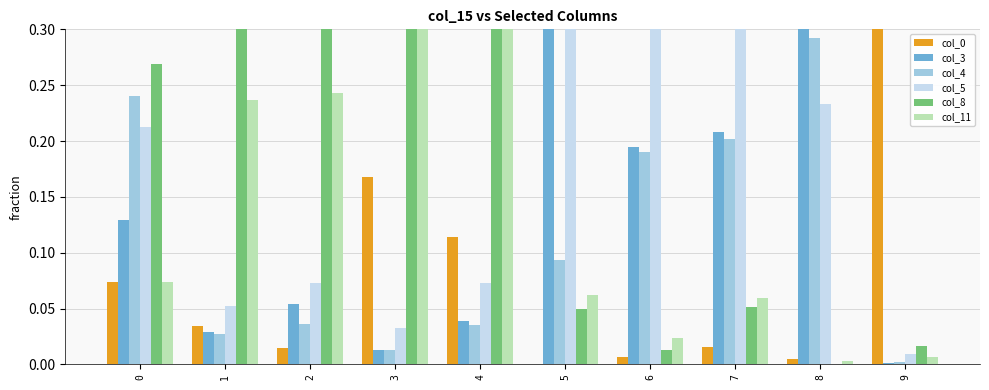

What is the difference between the highest and lowest values at 3?

0.4